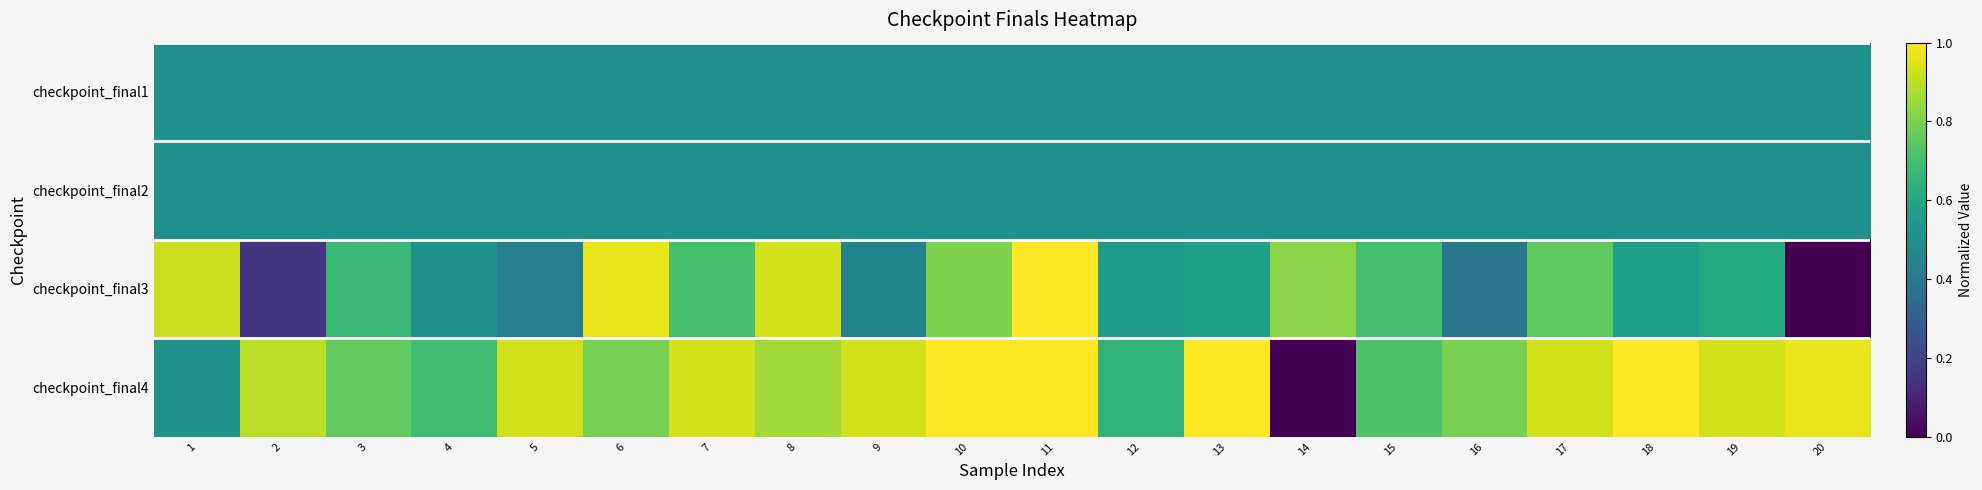

At 18, list the series in order from smallest to largest.

checkpoint_final1, checkpoint_final2, checkpoint_final3, checkpoint_final4